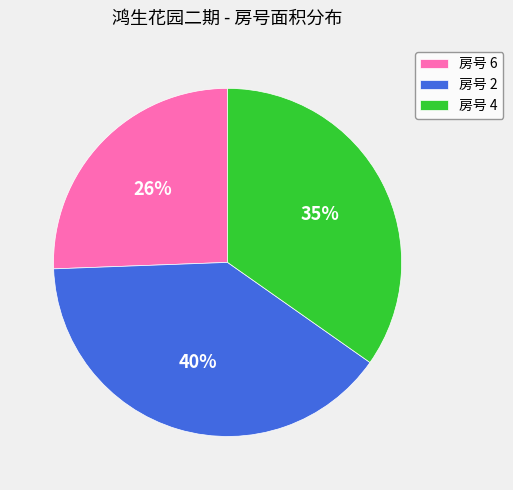

To the nearest percent, what is the combined percentage of 房号 4 and 房号 6?

60%